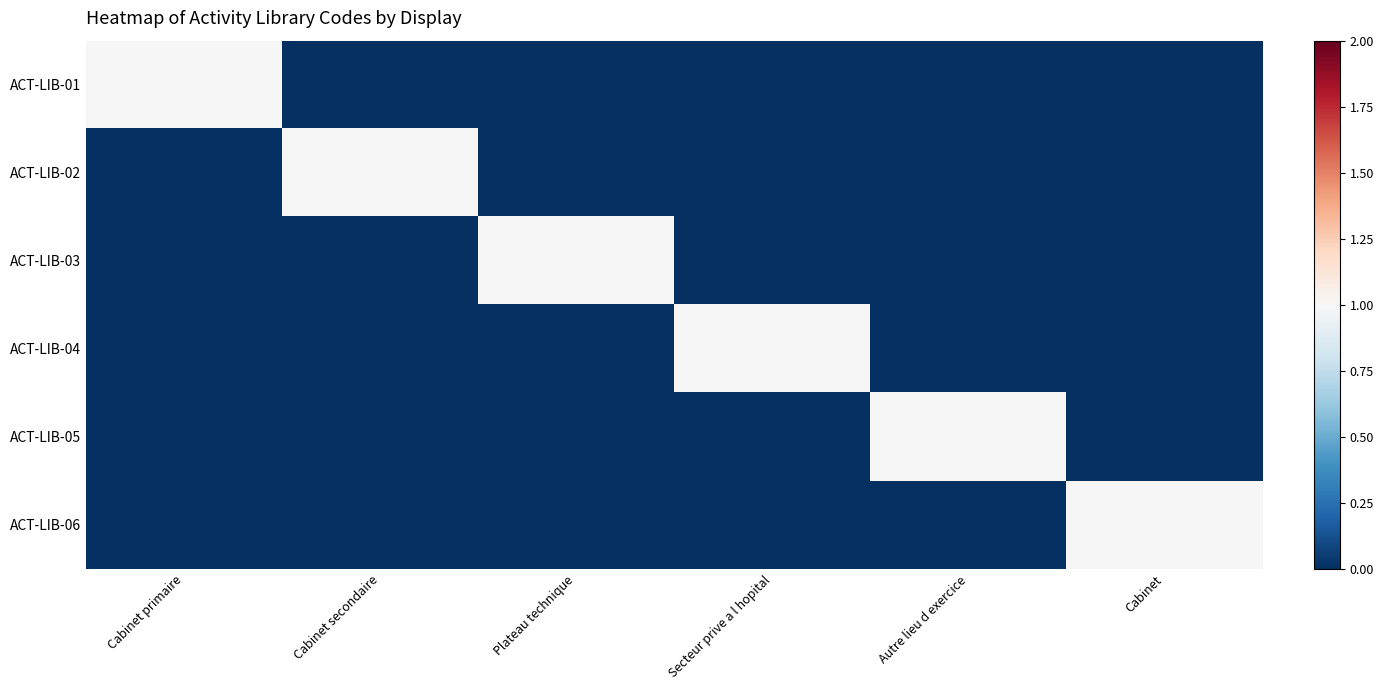

Reading right to left, extract all data points from this chart.

ACT-LIB-01: Cabinet=0	Autre lieu d exercice=0	Secteur prive a l hopital=0	Plateau technique=0	Cabinet secondaire=0	Cabinet primaire=1
ACT-LIB-02: Cabinet=0	Autre lieu d exercice=0	Secteur prive a l hopital=0	Plateau technique=0	Cabinet secondaire=1	Cabinet primaire=0
ACT-LIB-03: Cabinet=0	Autre lieu d exercice=0	Secteur prive a l hopital=0	Plateau technique=1	Cabinet secondaire=0	Cabinet primaire=0
ACT-LIB-04: Cabinet=0	Autre lieu d exercice=0	Secteur prive a l hopital=1	Plateau technique=0	Cabinet secondaire=0	Cabinet primaire=0
ACT-LIB-05: Cabinet=0	Autre lieu d exercice=1	Secteur prive a l hopital=0	Plateau technique=0	Cabinet secondaire=0	Cabinet primaire=0
ACT-LIB-06: Cabinet=1	Autre lieu d exercice=0	Secteur prive a l hopital=0	Plateau technique=0	Cabinet secondaire=0	Cabinet primaire=0